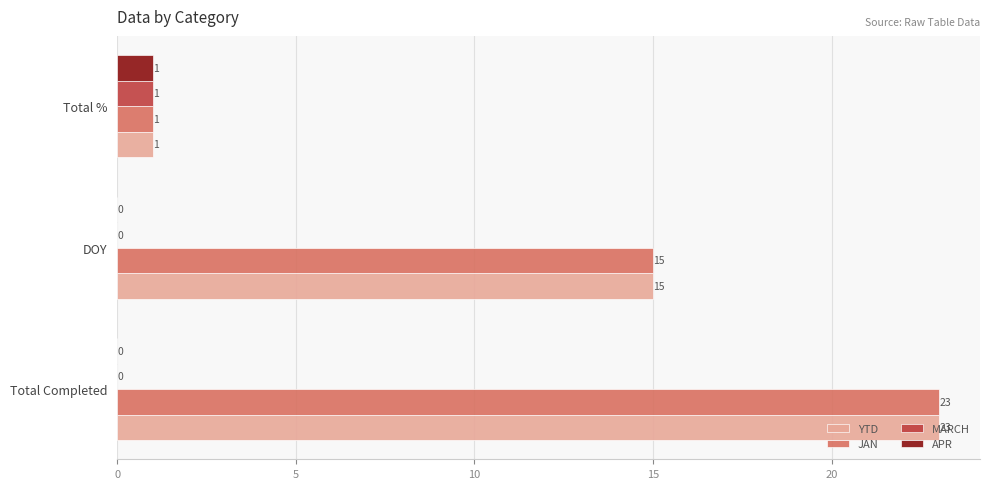

Is it true that JAN equals 2 at Total %?

False